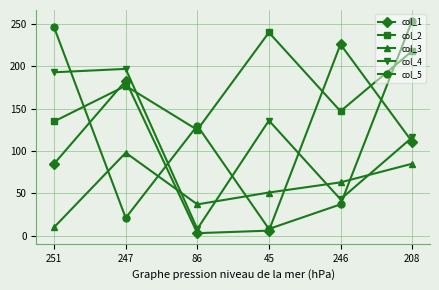

True or false: col_2 has a value of 218 at 208.

True